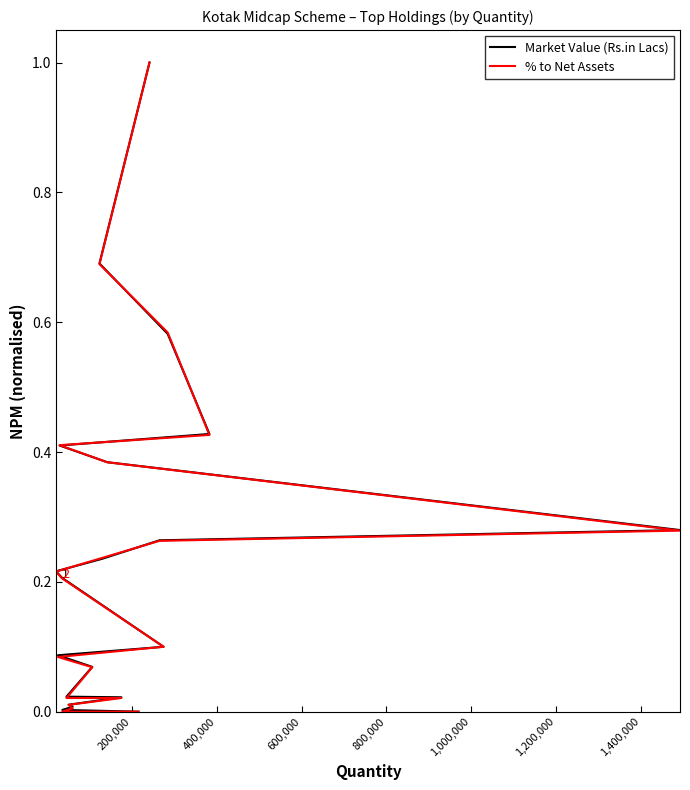

What is the label of the 8th point from the left?

1,400,000